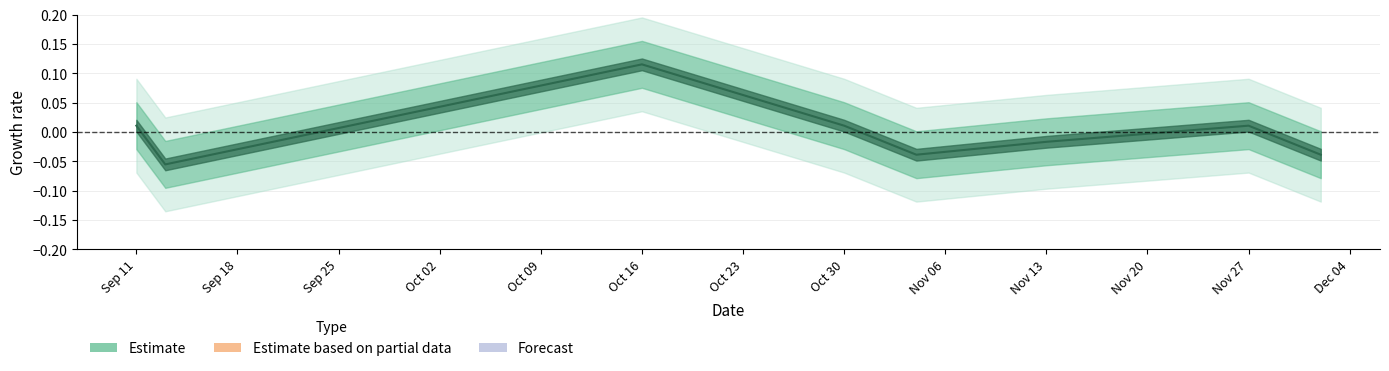

At which category does the chart reach its peak across all series?

Oct 16